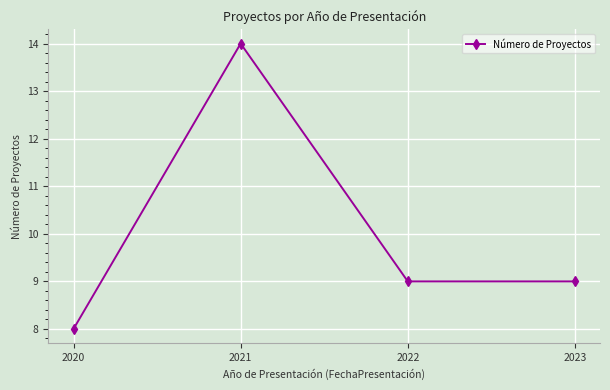

What is the change in value from 2021 to 2022?

-5